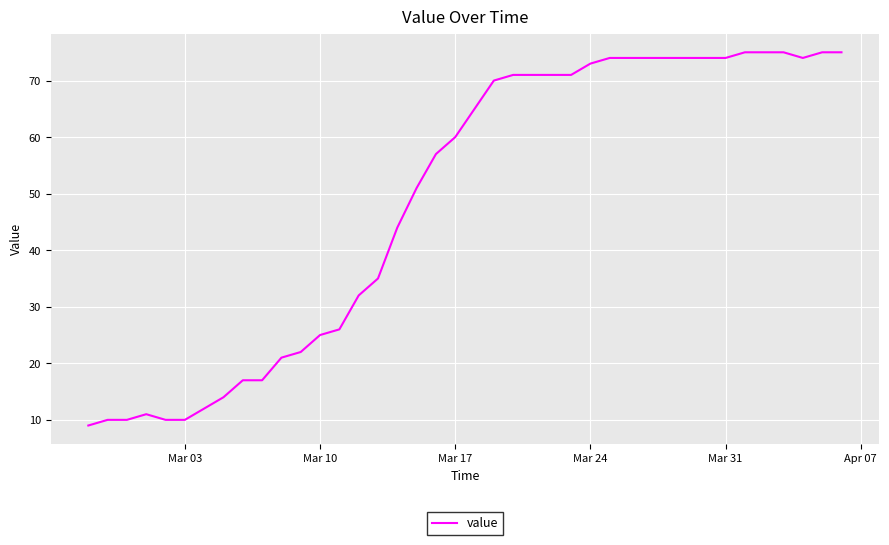

What is the average value?

49